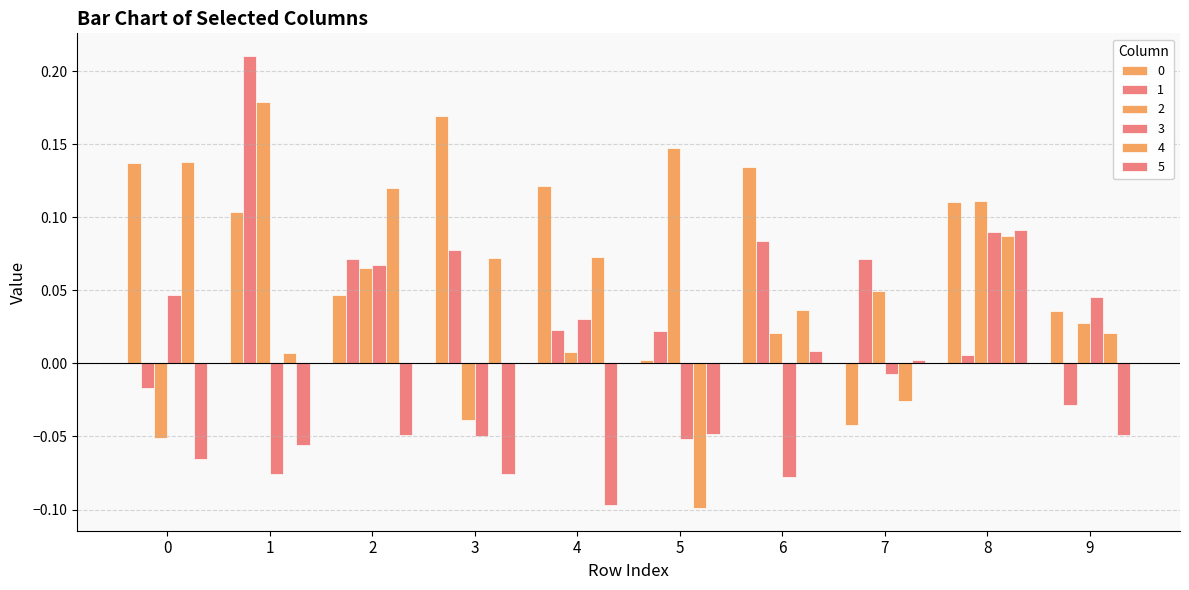

How many bars are there in each group?

6